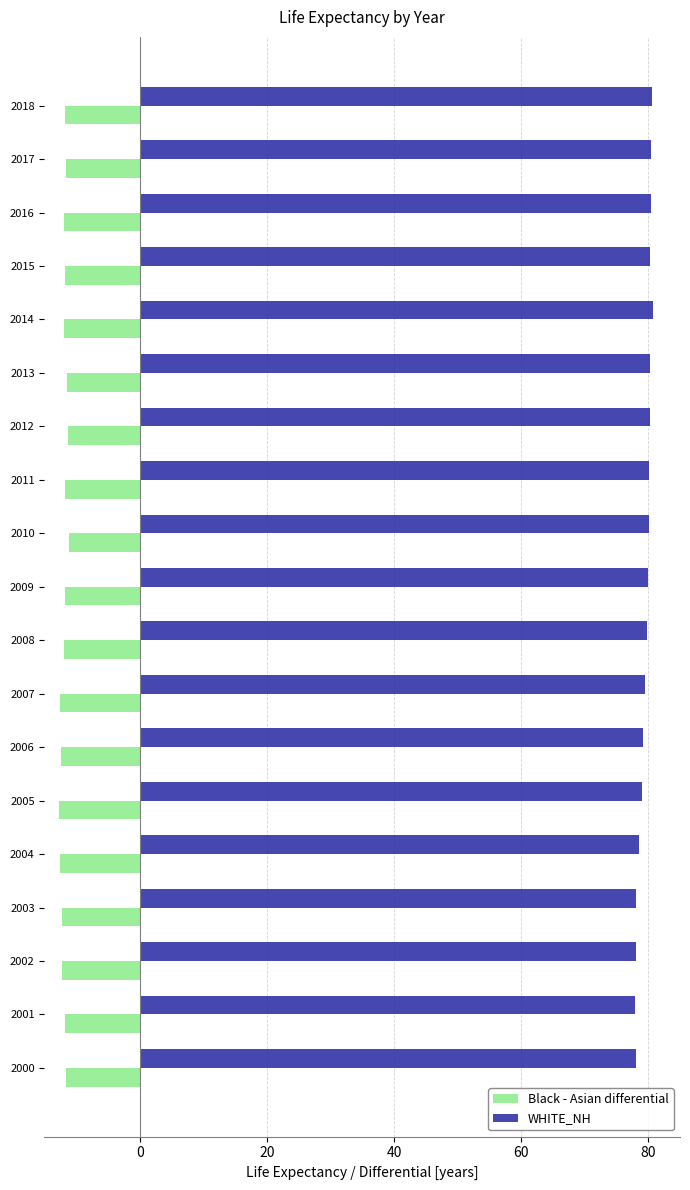

What is the difference between the maximum and minimum values in the Black - Asian differential series?

1.5